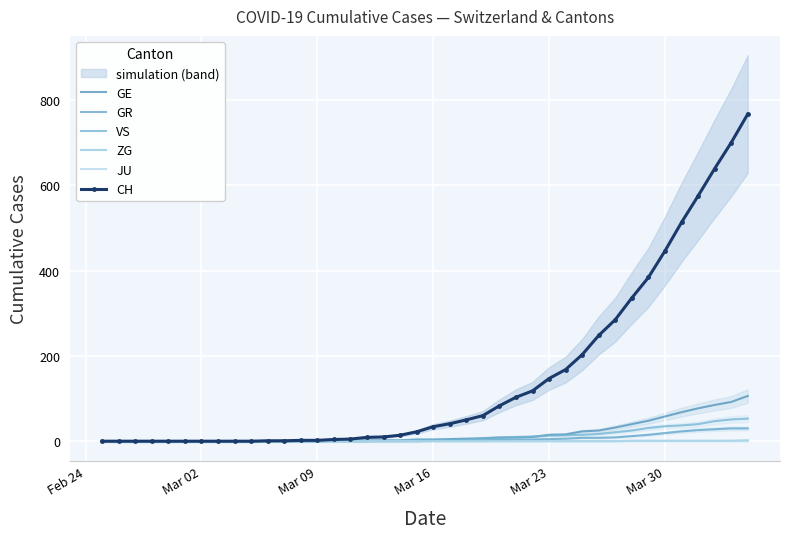

Where is JU nearest to the value 0?

Feb 24